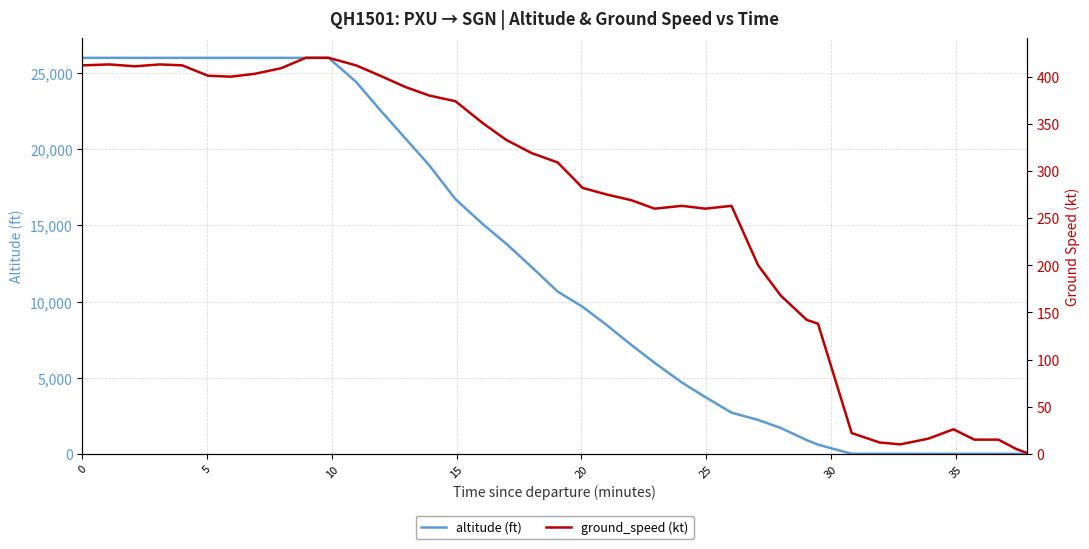

Rank the series at 30 from lowest to highest value.

ground_speed (kt), altitude (ft)